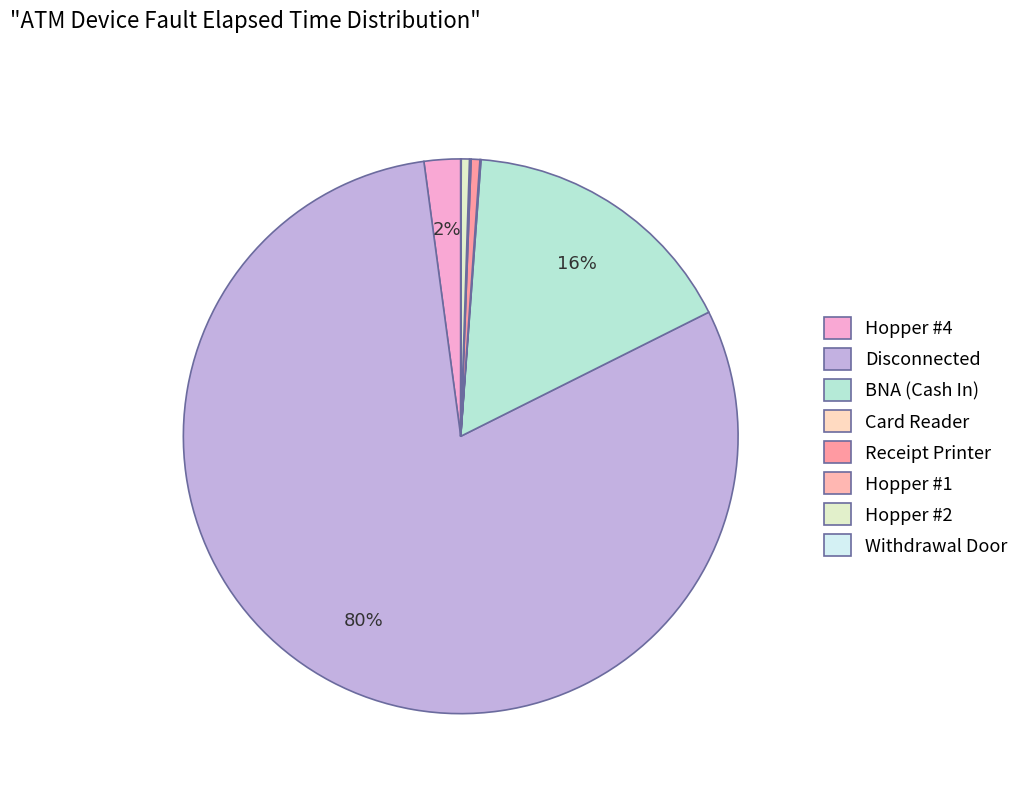

To the nearest percent, what is the average slice percentage?

12%